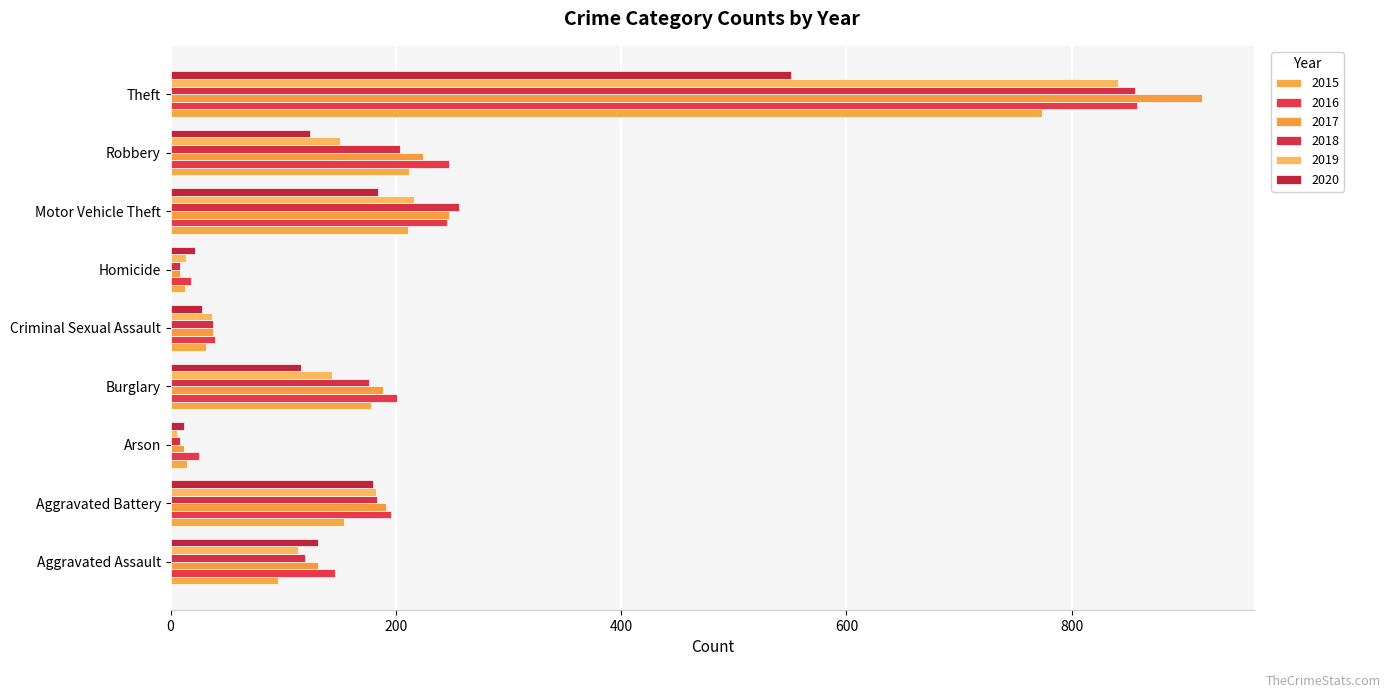

Where does the 2017 series first go above 189?

Aggravated Battery